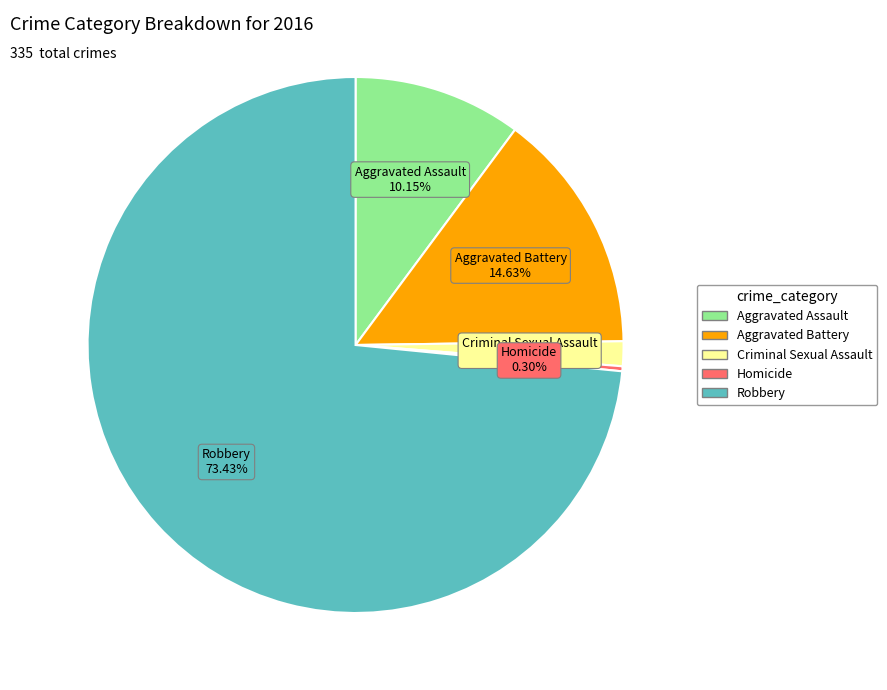

Which has a higher value, Criminal Sexual Assault or Homicide?

Criminal Sexual Assault